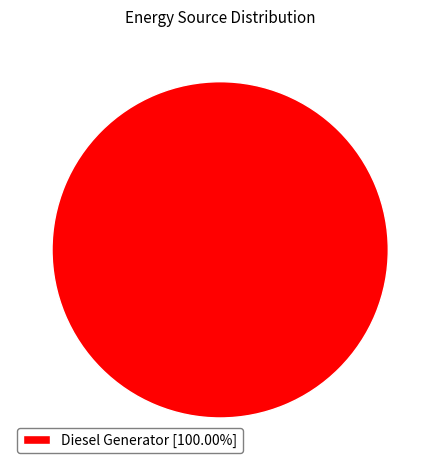

Is there a majority slice in this chart?

Yes